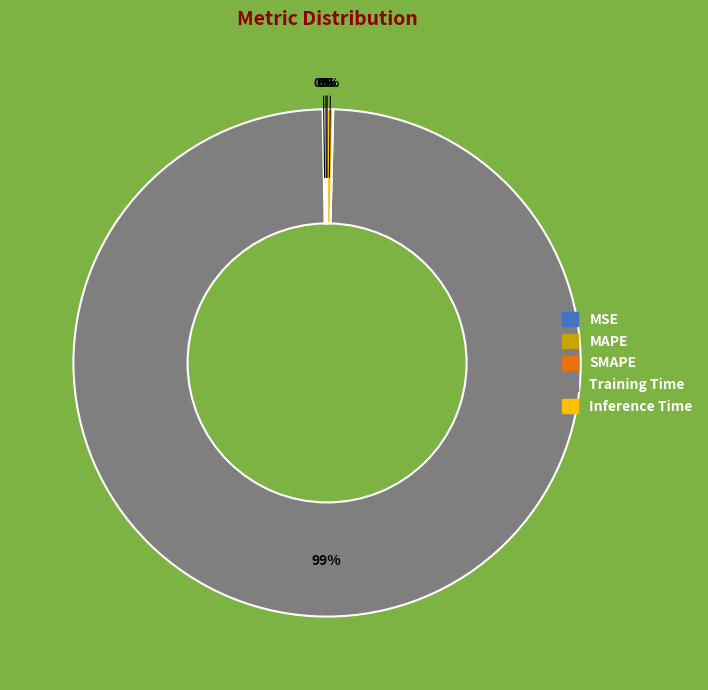

The Training Time slice represents 99% of the pie. True or false?

True